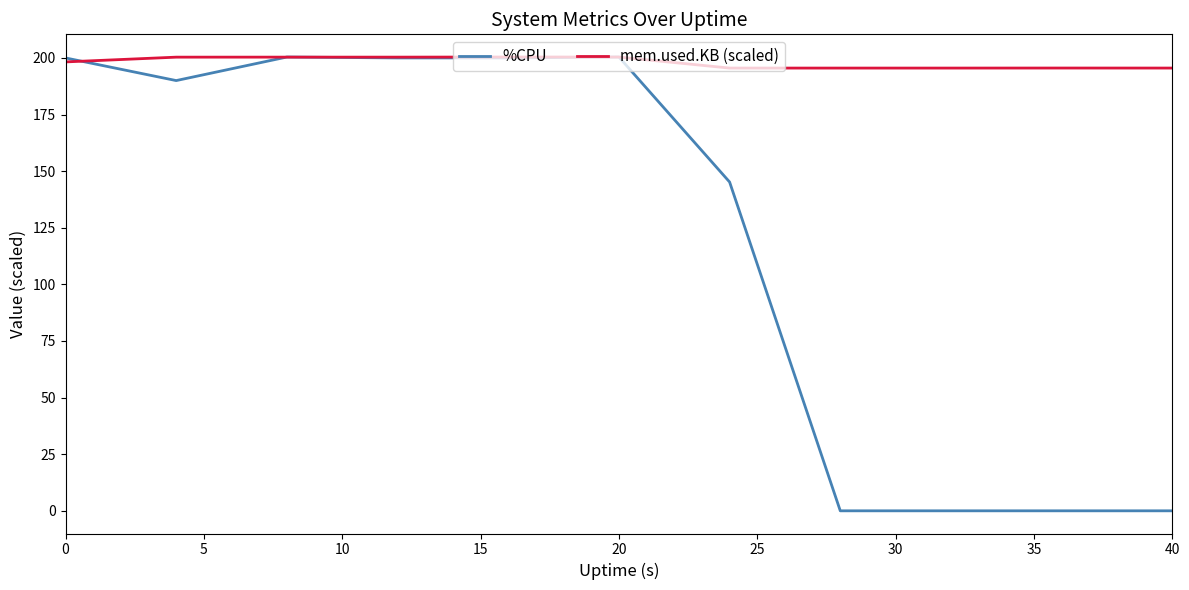

What is the maximum value for mem.used.KB (scaled)?

200.4